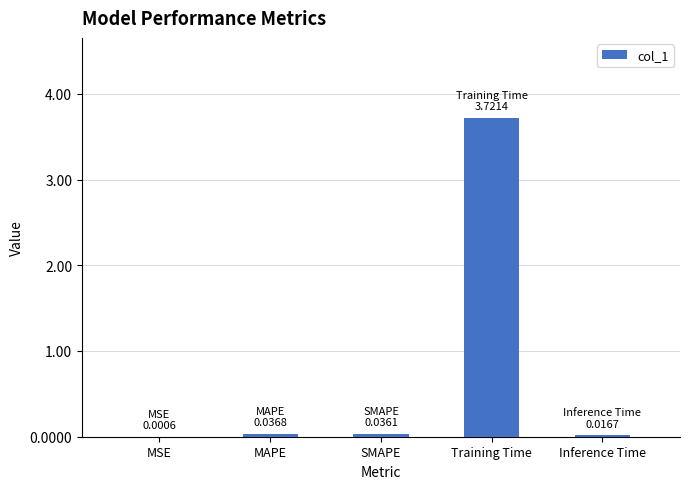

Between MAPE and Training Time, which is larger?

Training Time